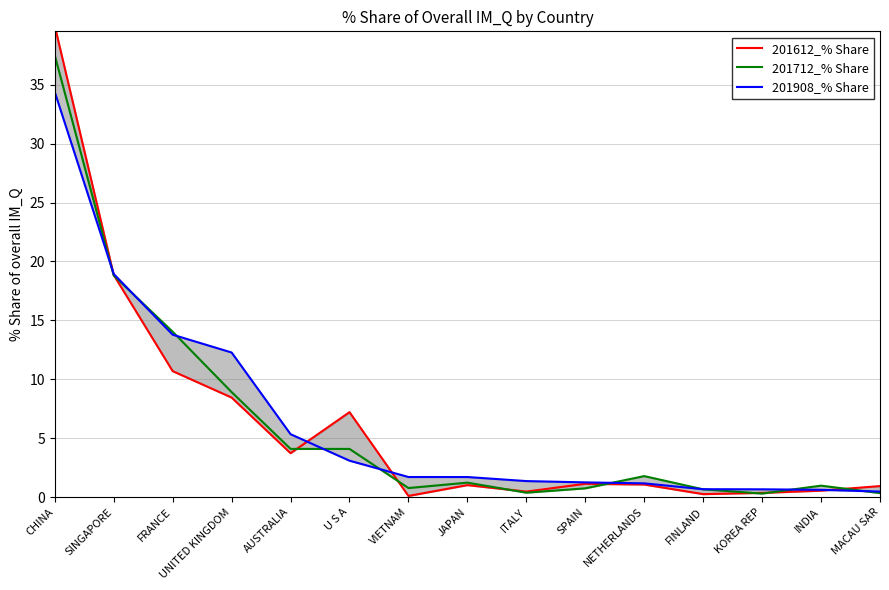

True or false: 201908_% Share has more than 2 points higher than both neighbors.

False